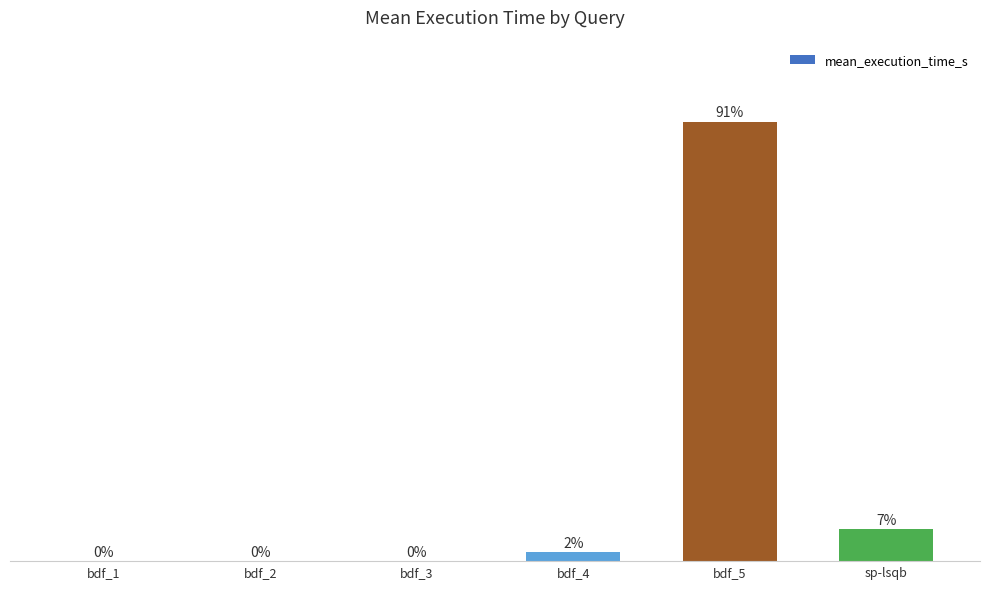

Which has a higher value, bdf_5 or sp-lsqb?

bdf_5